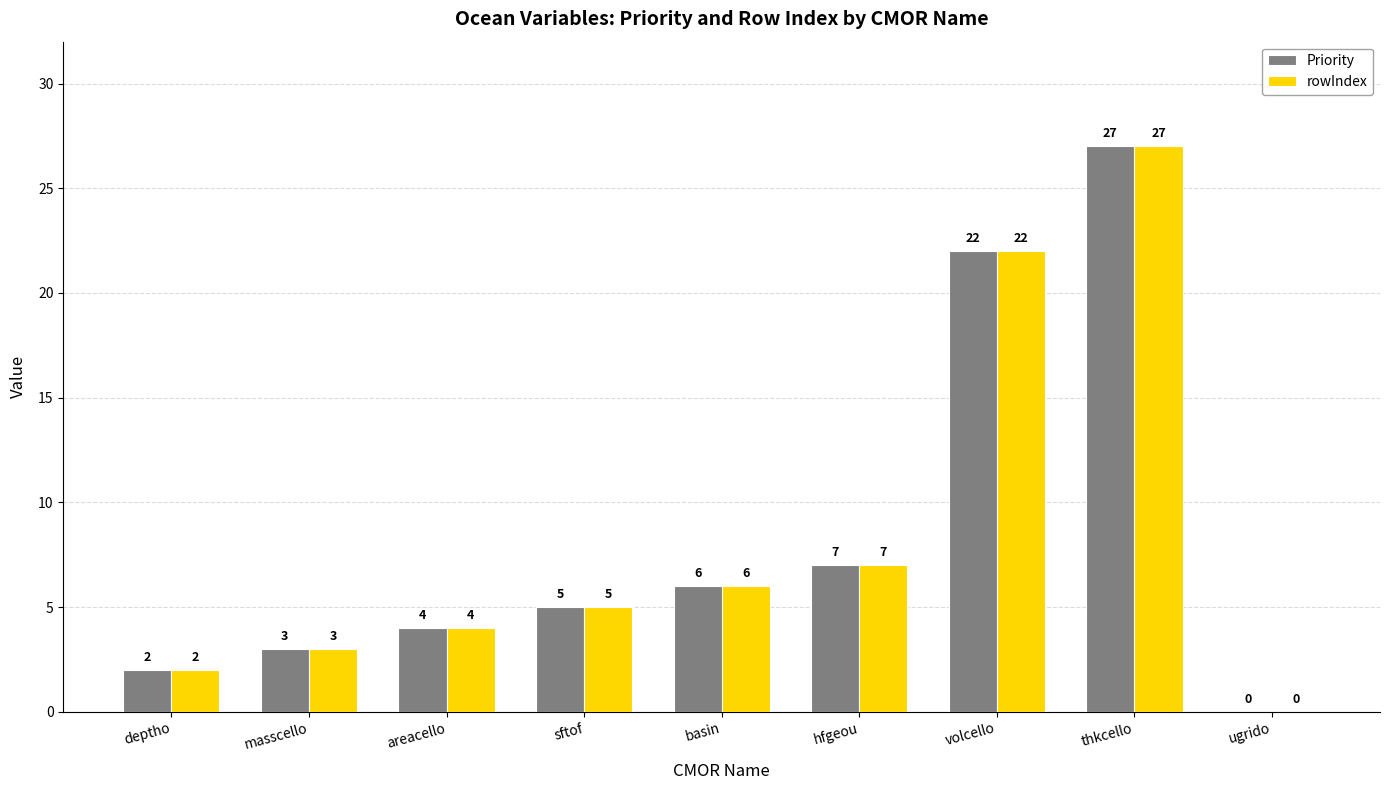

Is the value of rowIndex at volcello greater than the value of Priority at hfgeou?

Yes